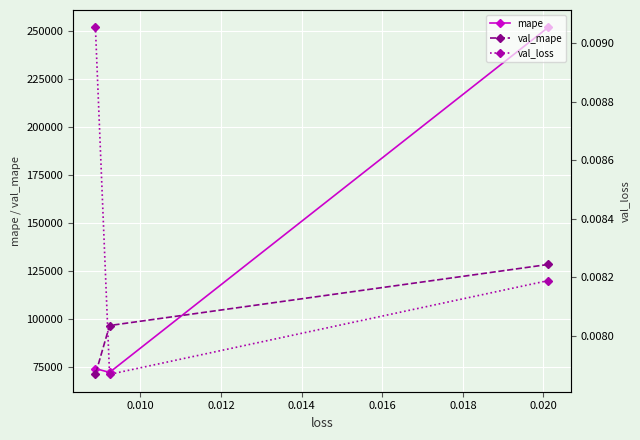

List the series in order of their overall mean, lowest first.

val_loss, val_mape, mape